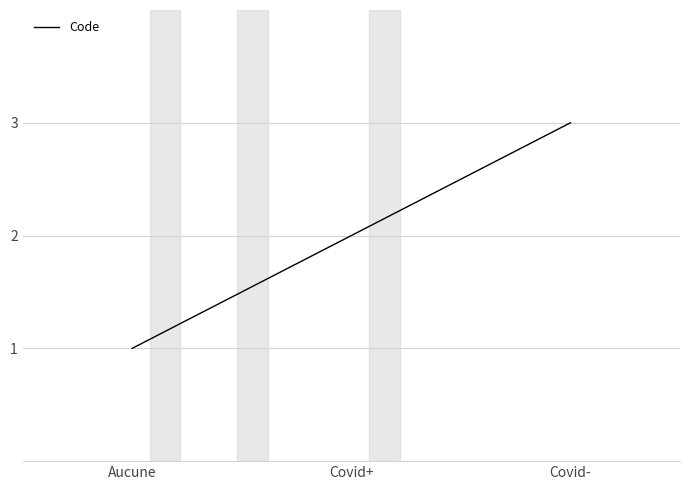

What is the greatest value displayed?

3